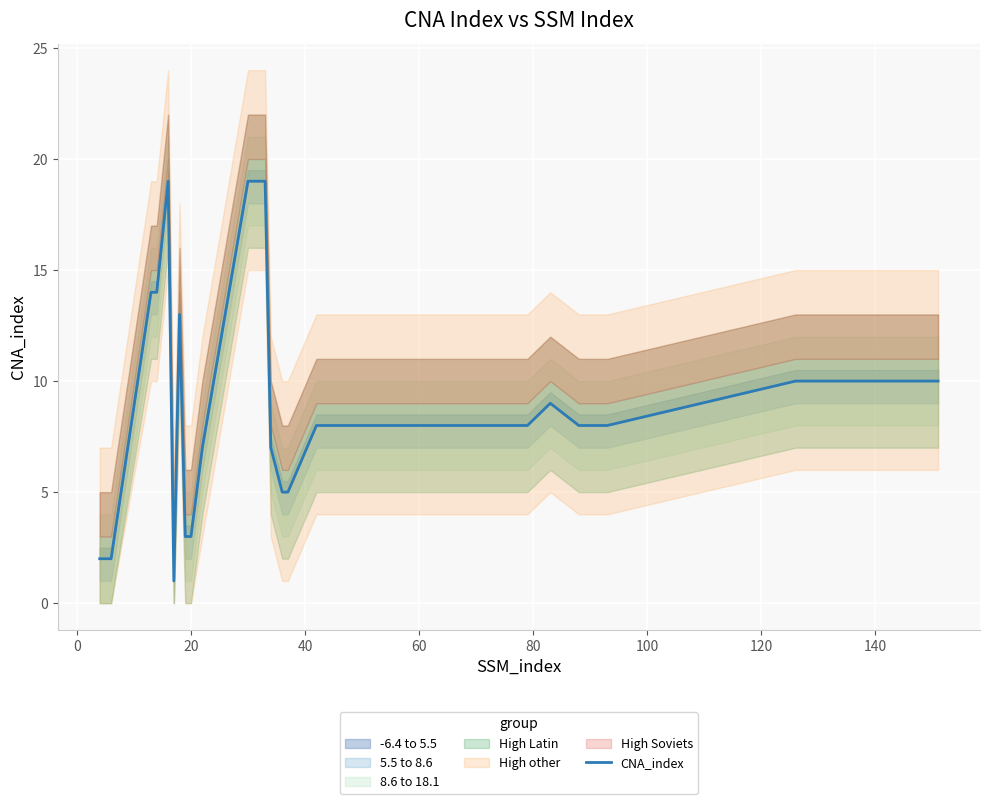

What is the minimum value shown in the chart?

1